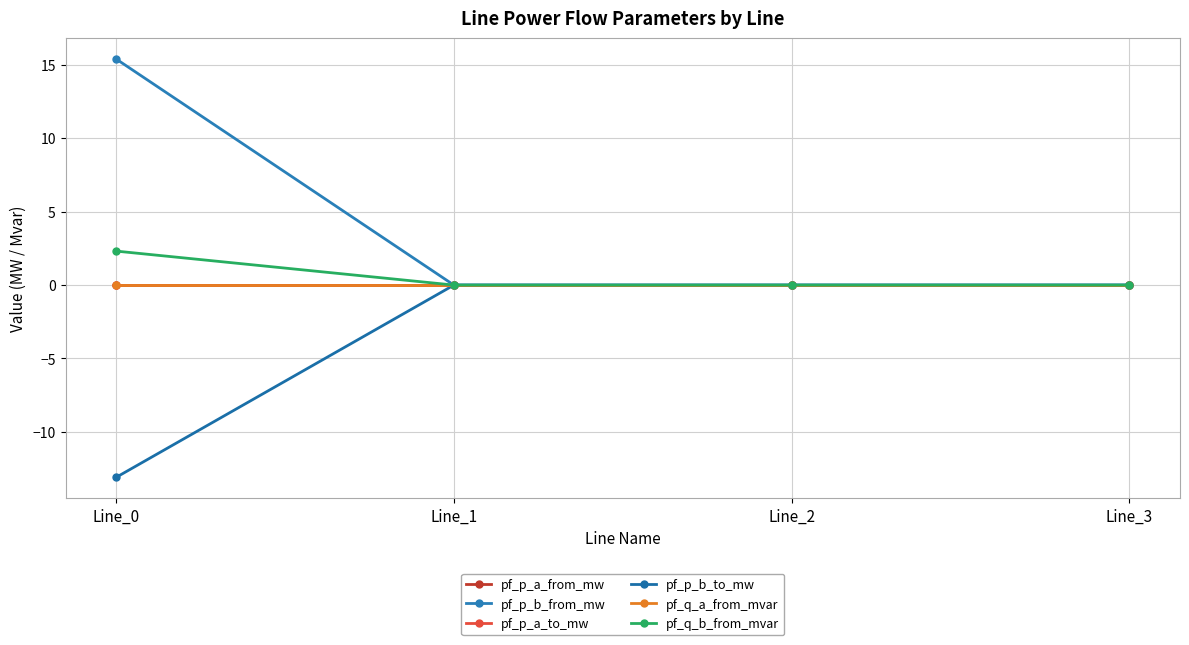

True or false: pf_q_a_from_mvar and pf_q_b_from_mvar cross at least once.

True